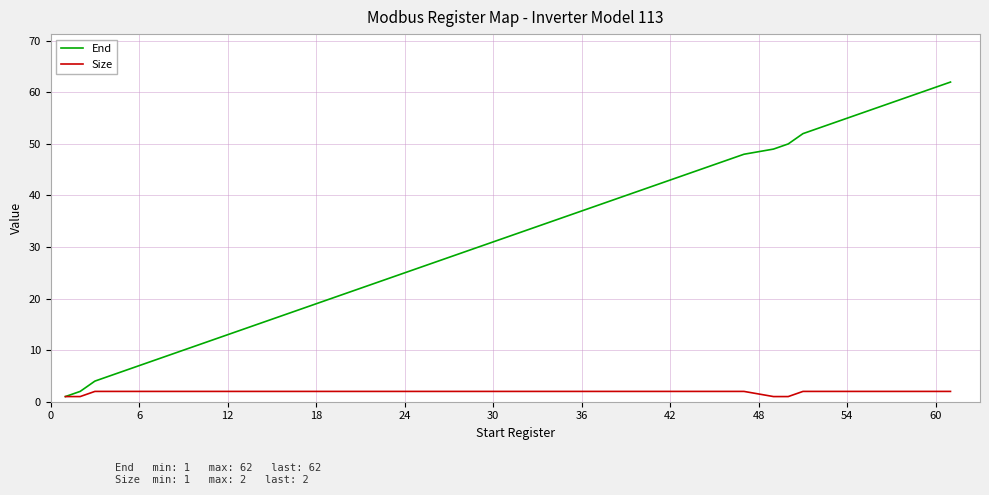

Reading left to right, list all the values displayed in this chart.

End: 1	2	4	6	8	10	12	14	16	18	20	22	24	26	28	30	32	34	36	38	40	42	44	46	48	49	50	52	54	56	58	60	62
Size: 1	1	2	2	2	2	2	2	2	2	2	2	2	2	2	2	2	2	2	2	2	2	2	2	2	1	1	2	2	2	2	2	2